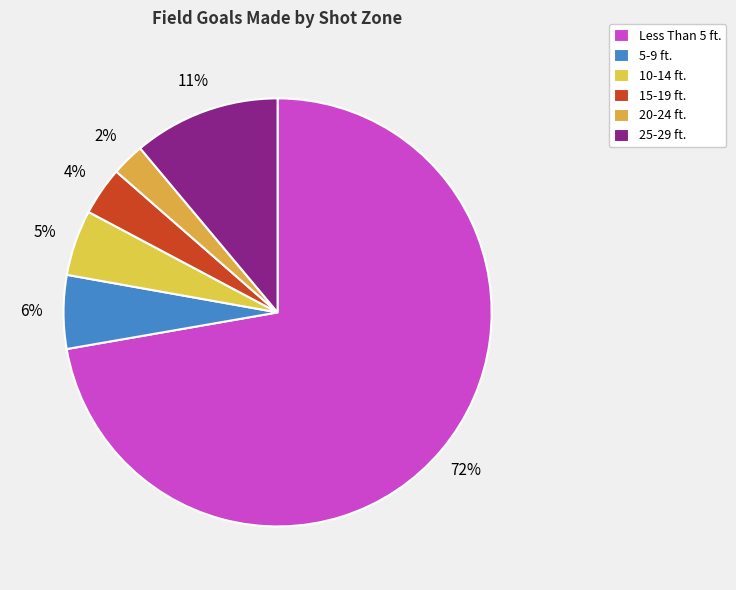

To the nearest percent, what percentage of the pie is Less Than 5 ft.?

72%